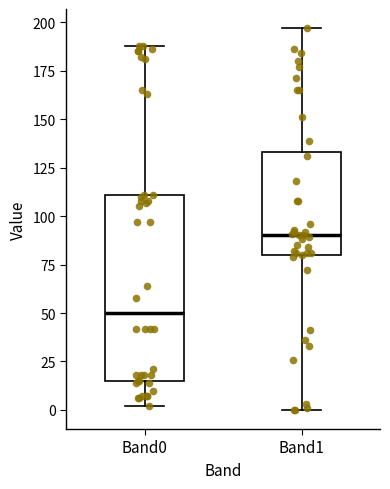

Which box has the highest median line?

Band1